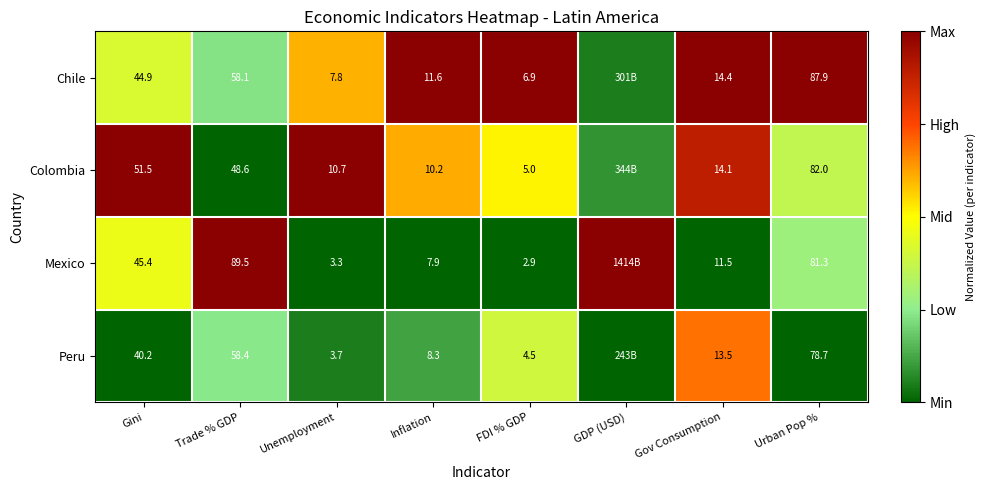

Between Urban Pop % and Unemployment, which is larger?

Urban Pop %